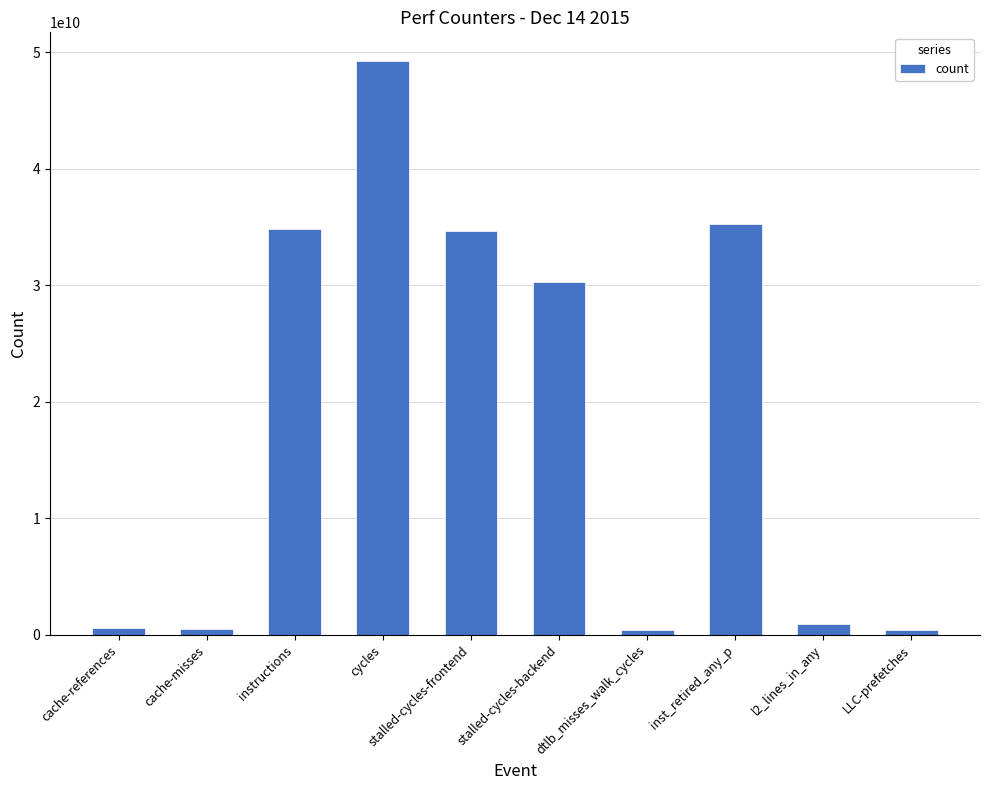

What is the difference between the maximum and minimum values?

48869987391